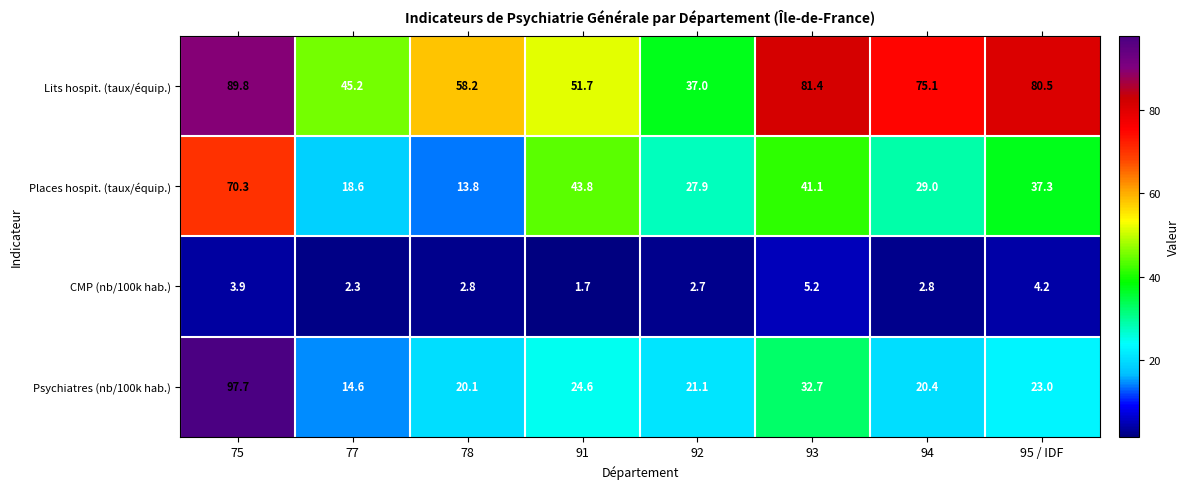

At how many categories does at least one series exceed 13?

8